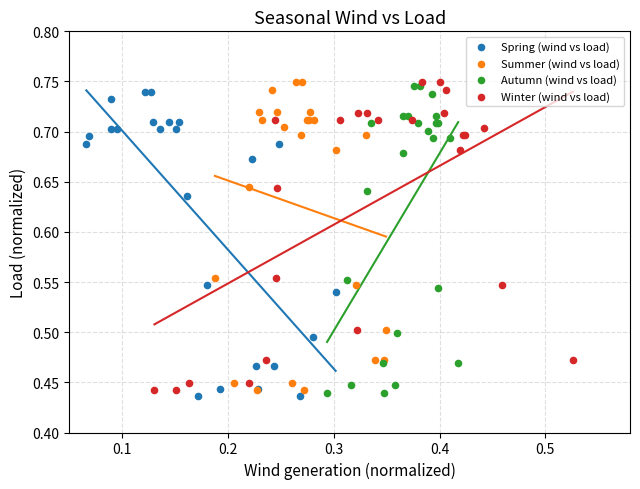

Which series has the largest Y range (max minus min)?

Summer (wind vs load)